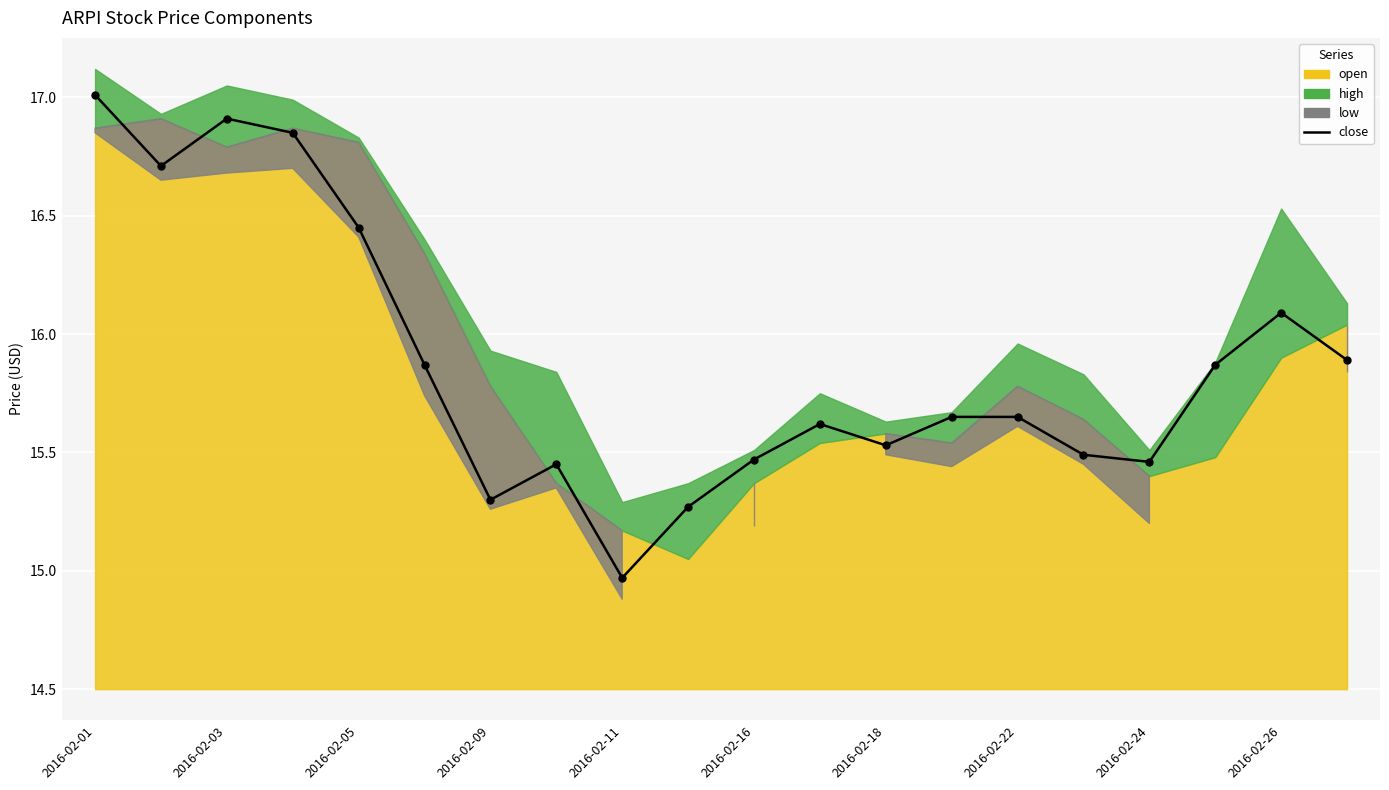

Approximately how many times larger is the value at 11 compared to 14?

1.0